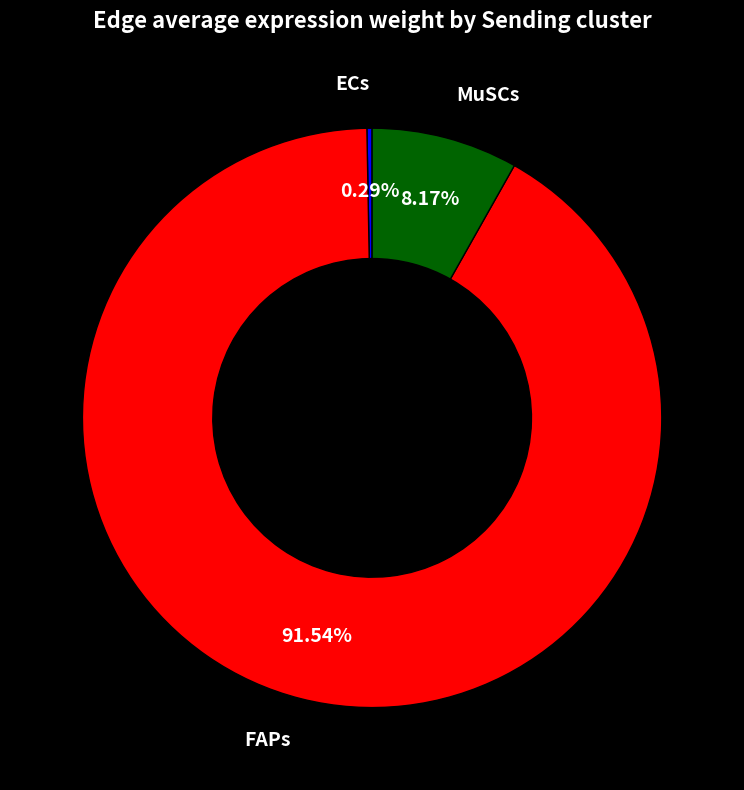

Count the number of slices in the pie.

3